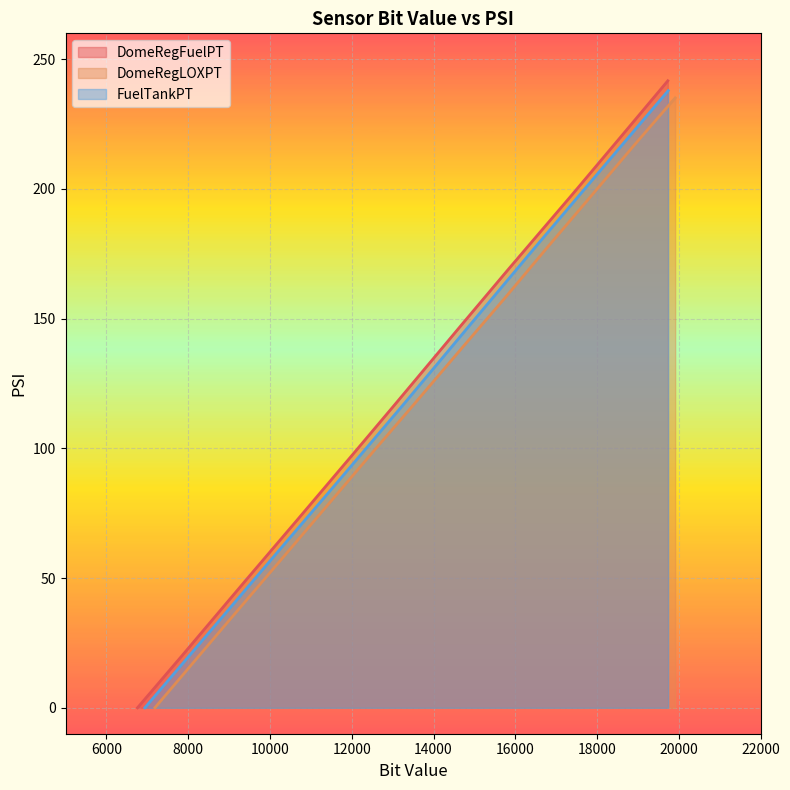

What is the highest value of the DomeRegFuelPT series?

241.7